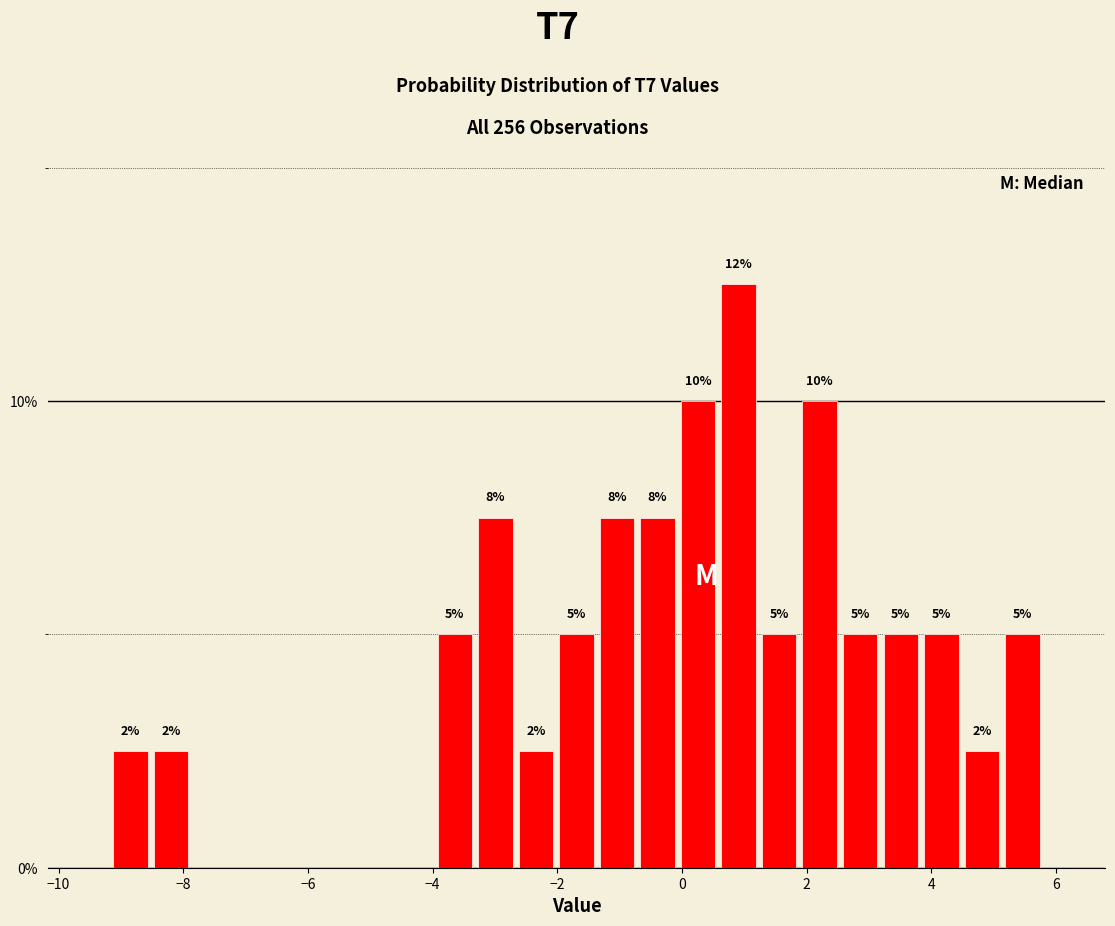

Read against the x-axis, roughly where is the centre of the tallest bar?

1.0